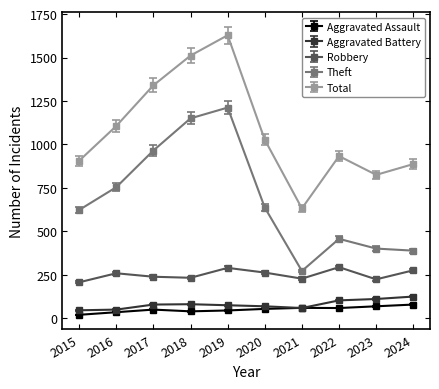

True or false: Theft has more than 2 points higher than both neighbors.

False